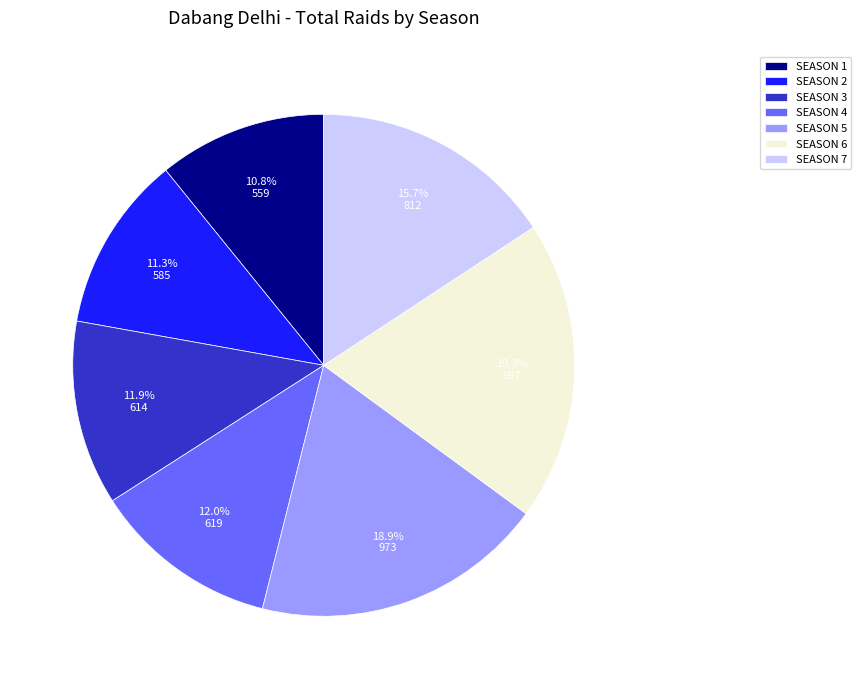

How many slices are in this pie chart?

7